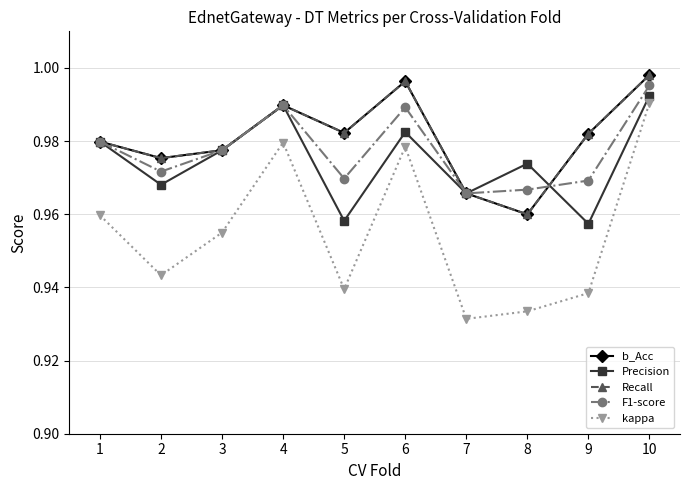

Rank the series at 8 from highest to lowest value.

Precision, F1-score, b_Acc, Recall, kappa